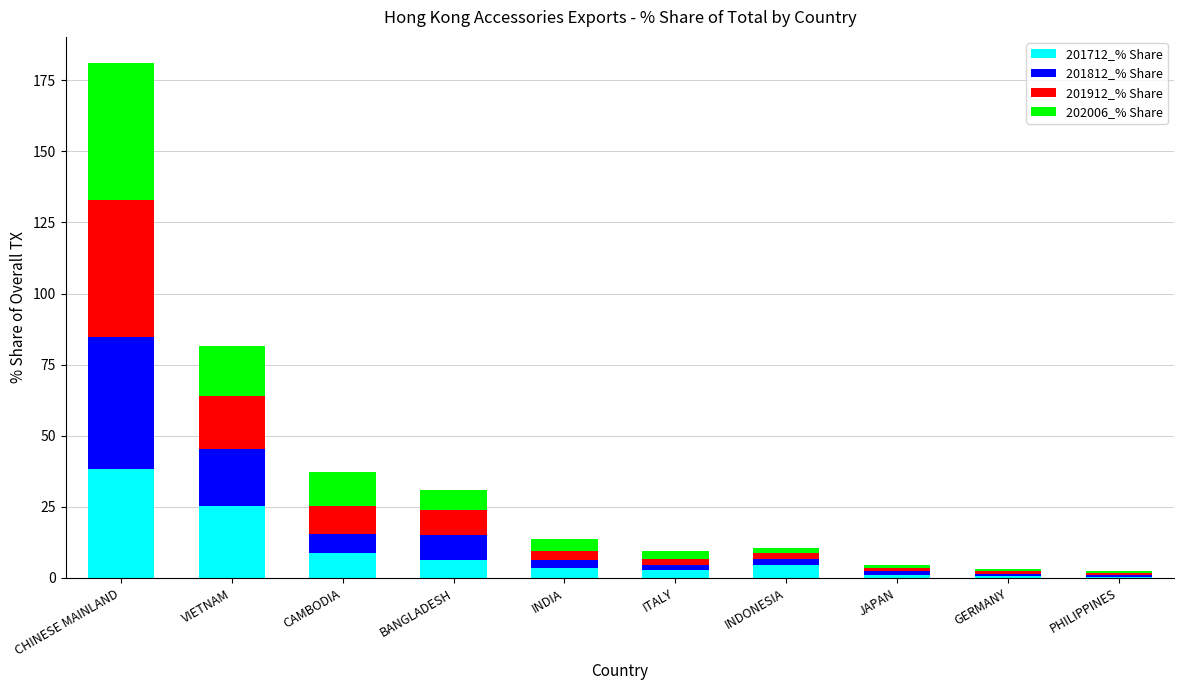

What is the total value across all series at CAMBODIA?

37.4